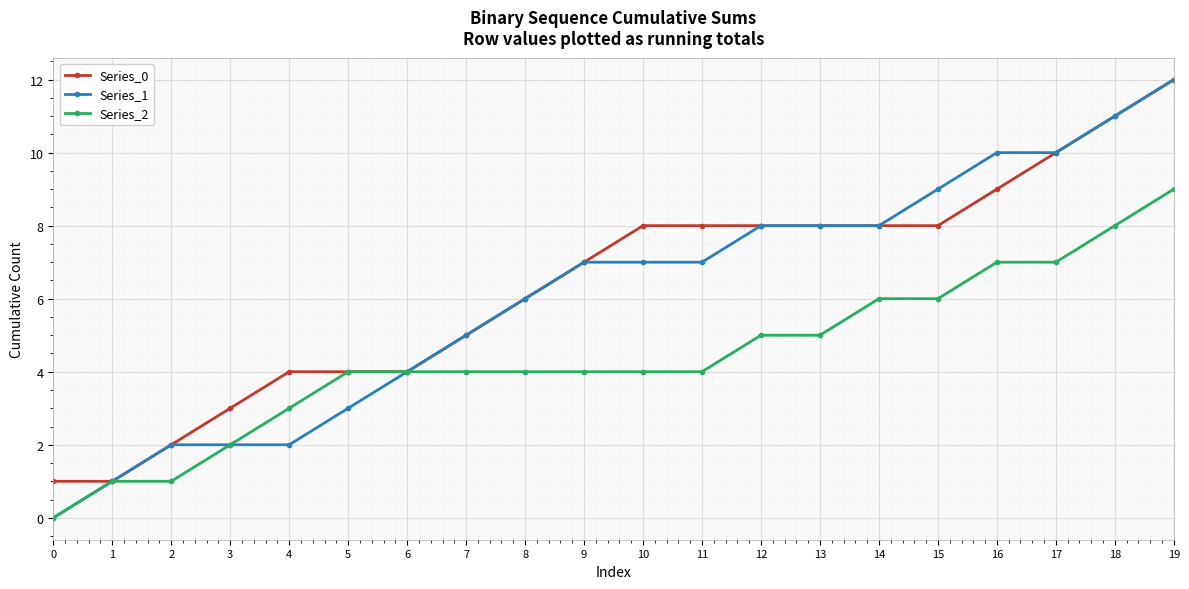

Reading left to right, transcribe all the data shown in this chart.

Series_0: 0=1	1=1	2=2	3=3	4=4	5=4	6=4	7=5	8=6	9=7	10=8	11=8	12=8	13=8	14=8	15=8	16=9	17=10	18=11	19=12
Series_1: 0=0	1=1	2=2	3=2	4=2	5=3	6=4	7=5	8=6	9=7	10=7	11=7	12=8	13=8	14=8	15=9	16=10	17=10	18=11	19=12
Series_2: 0=0	1=1	2=1	3=2	4=3	5=4	6=4	7=4	8=4	9=4	10=4	11=4	12=5	13=5	14=6	15=6	16=7	17=7	18=8	19=9